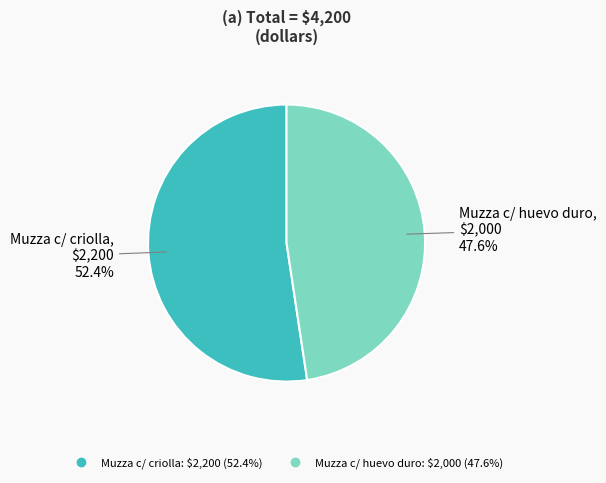

Rank the categories by value from lowest to highest.

Muzza c/ huevo duro, Muzza c/ criolla